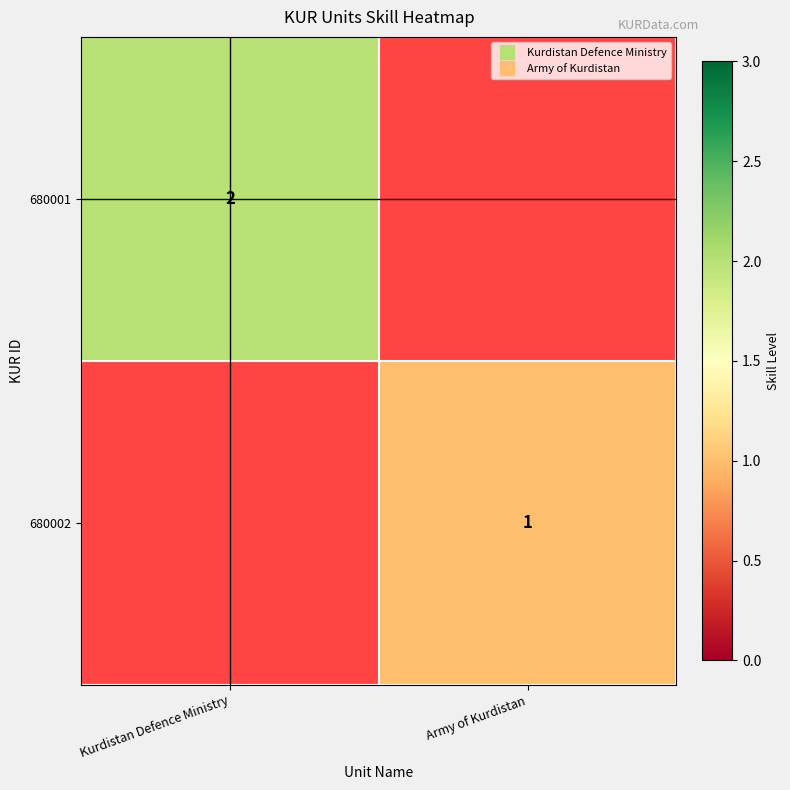

The 680002 series shows 1 at Kurdistan Defence Ministry. True or false?

False